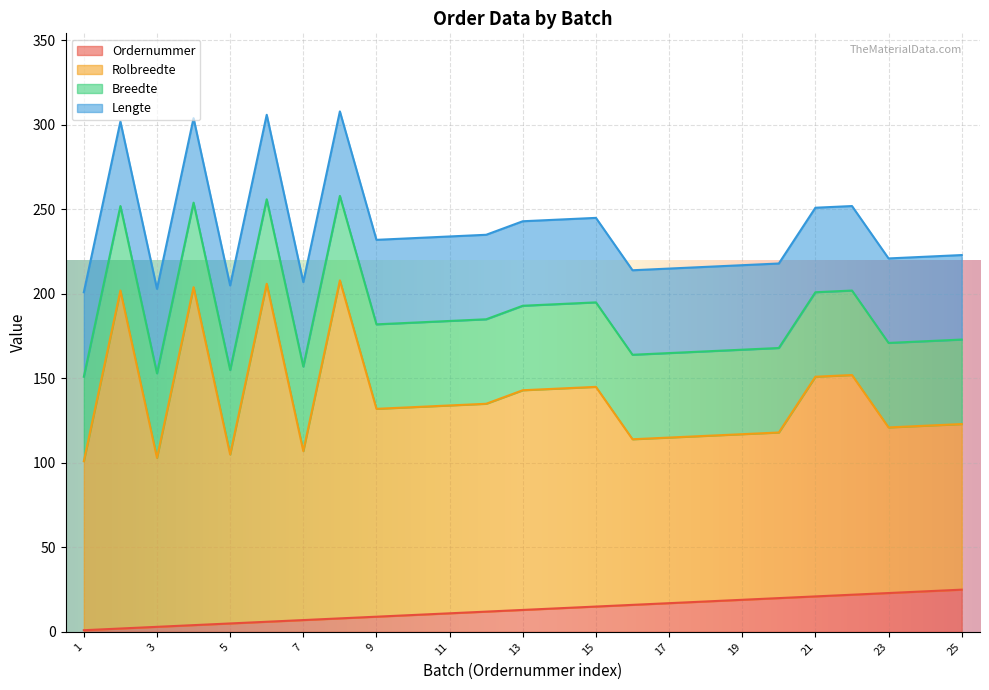

Is the value of Ordernummer at 17 greater than the value of Rolbreedte at 14?

No